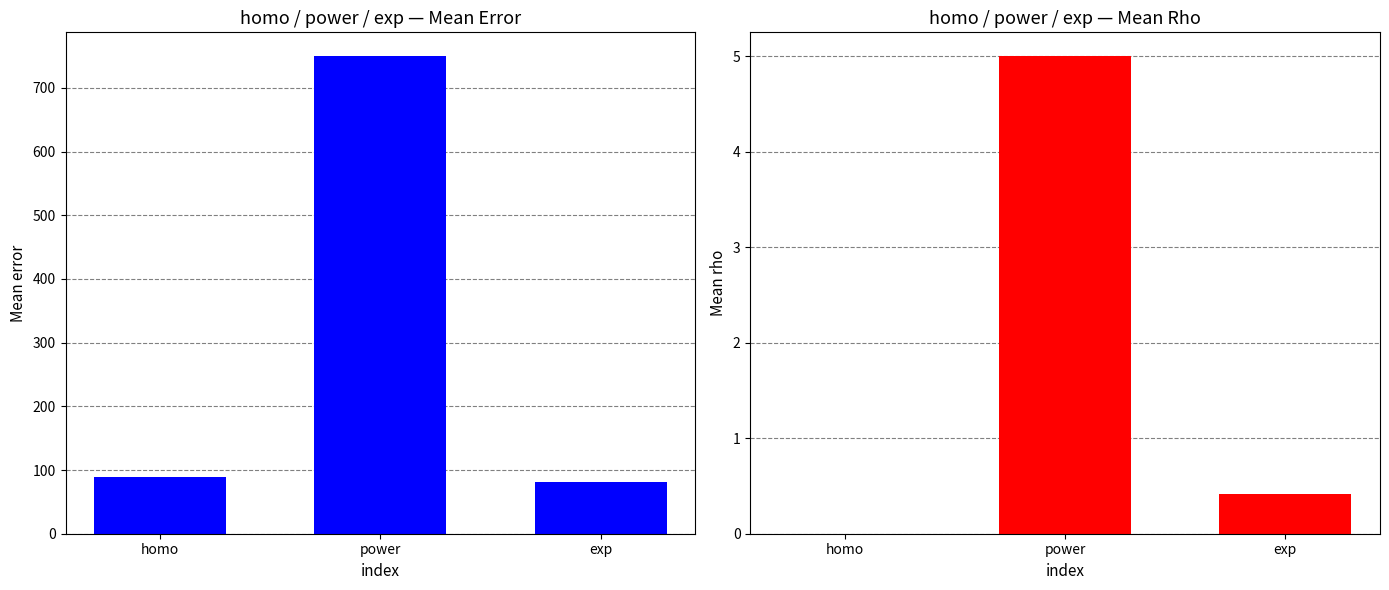

What is the spread (max minus min) of values at homo?

88.8